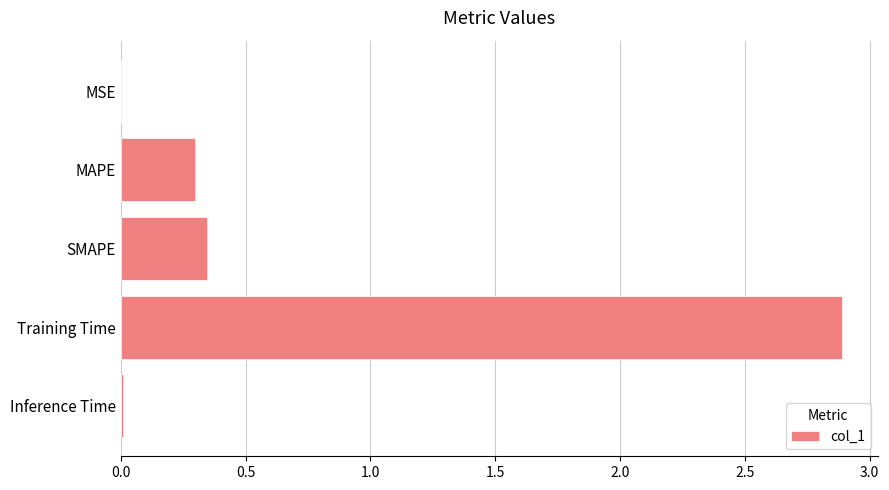

Between Training Time and Inference Time, which is larger?

Training Time